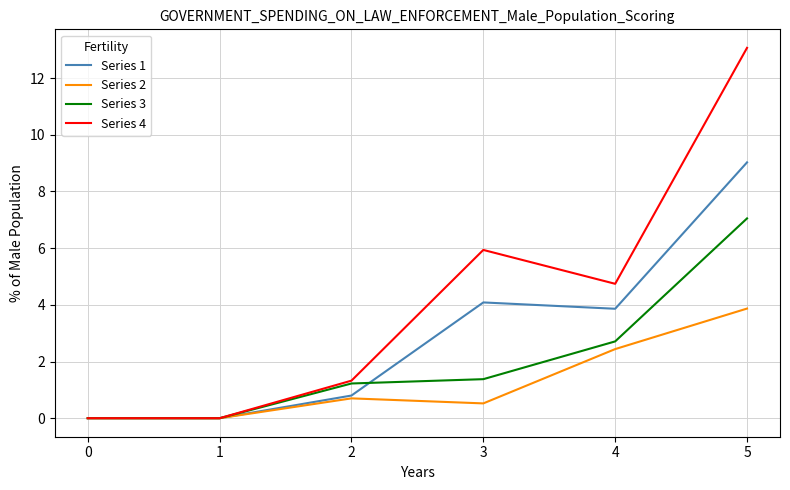

What is the total value across all series at 3?

11.9